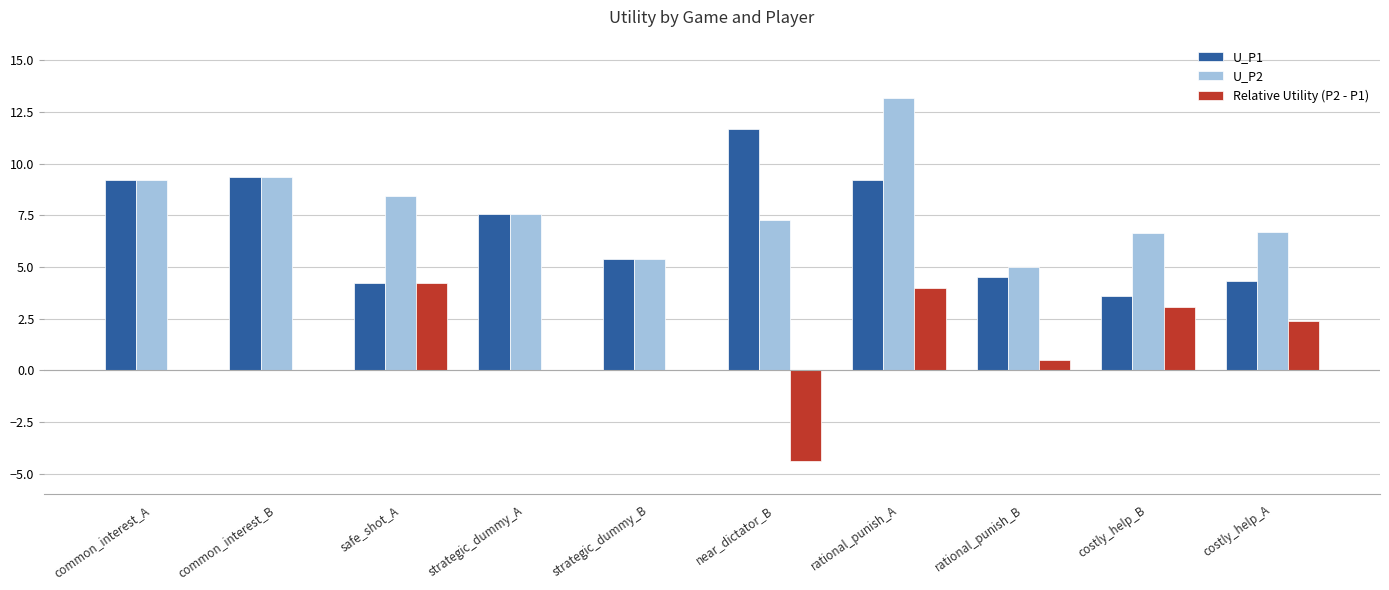

At which category does the chart reach its peak across all series?

rational_punish_A